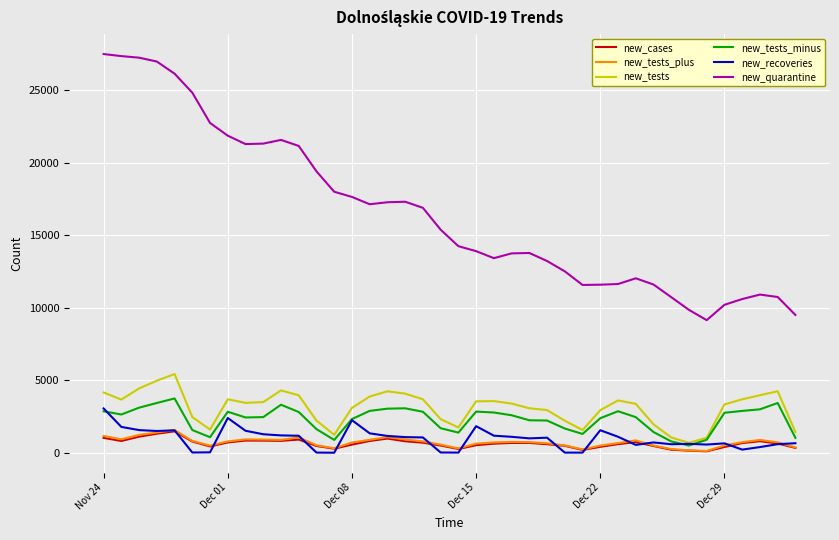

Which series has the largest total across all categories?

new_quarantine